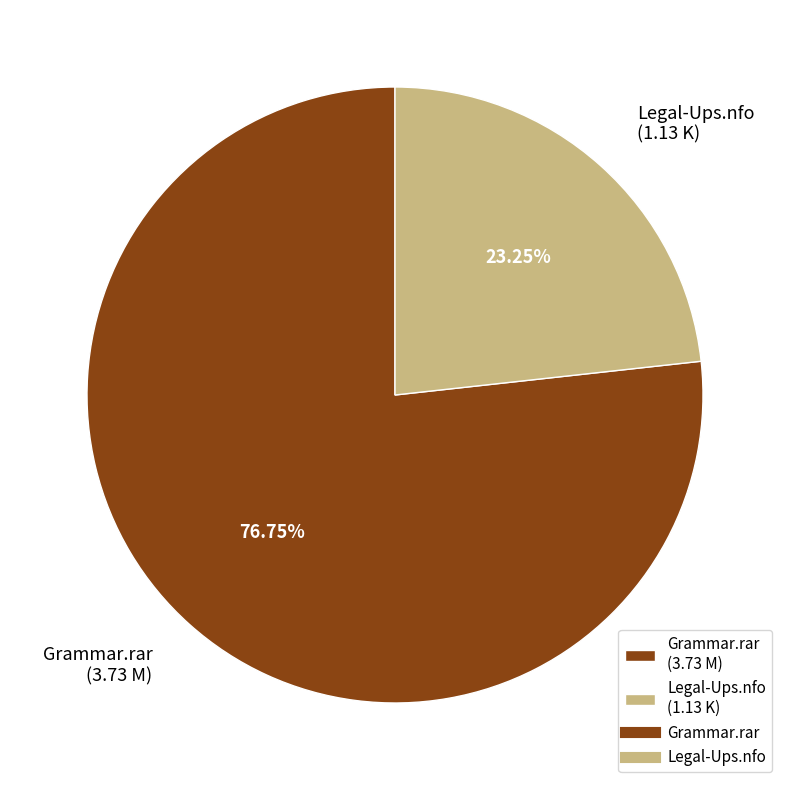

How many slices are in this pie chart?

2